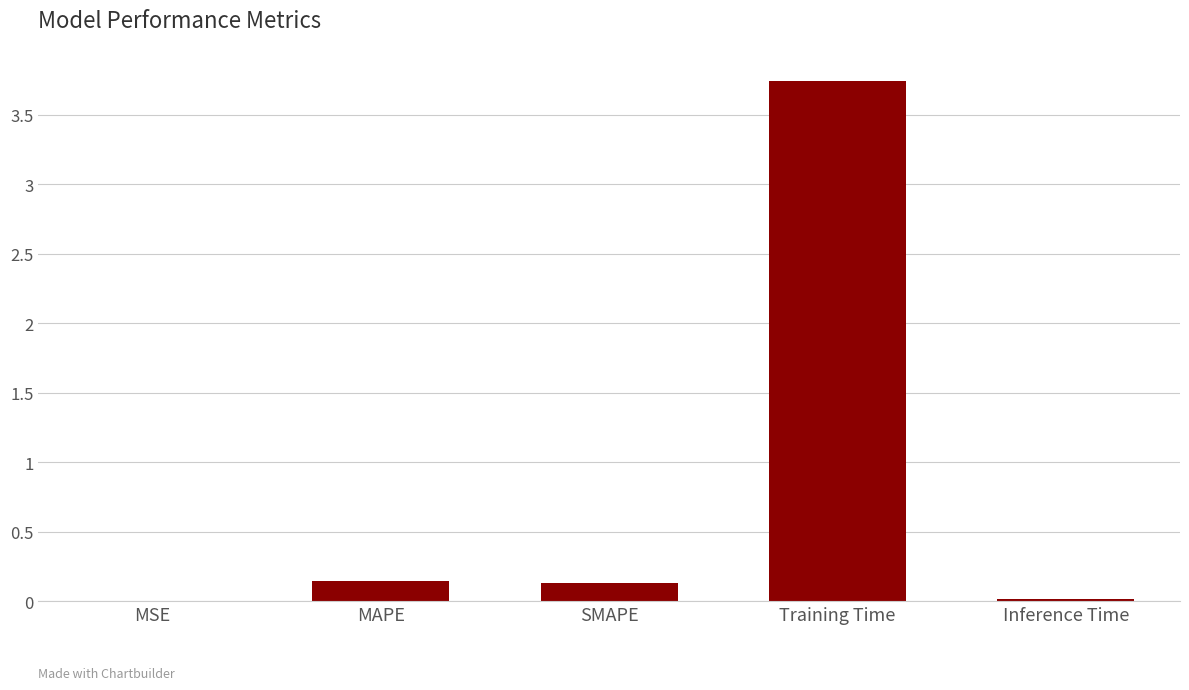

The chart shows a value of 1.6 at Training Time. True or false?

False